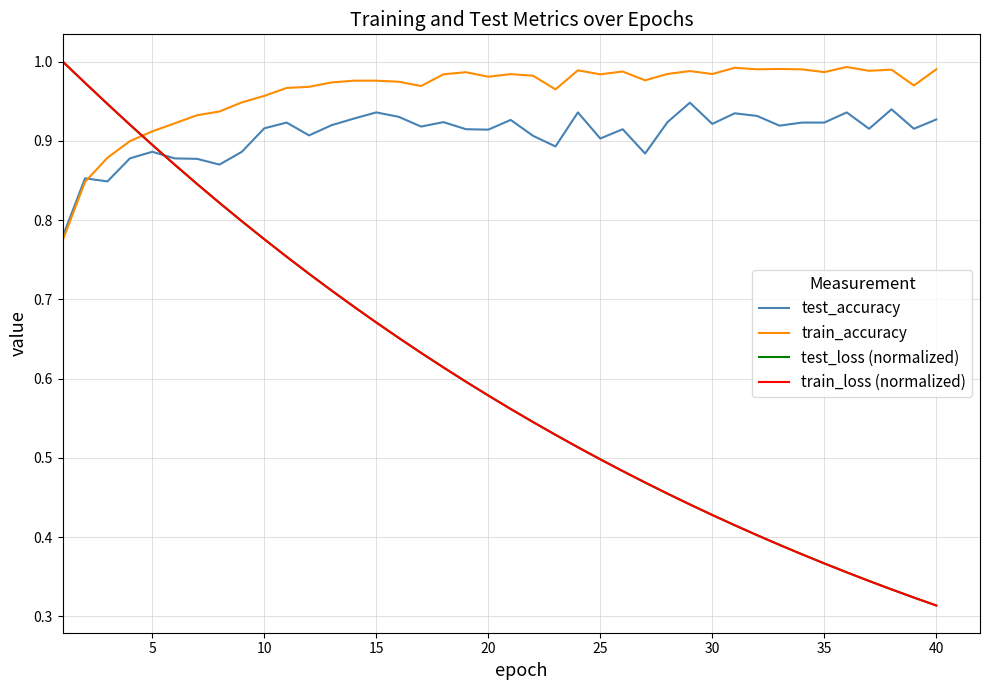

True or false: train_accuracy and train_loss (normalized) intersect in this chart.

True